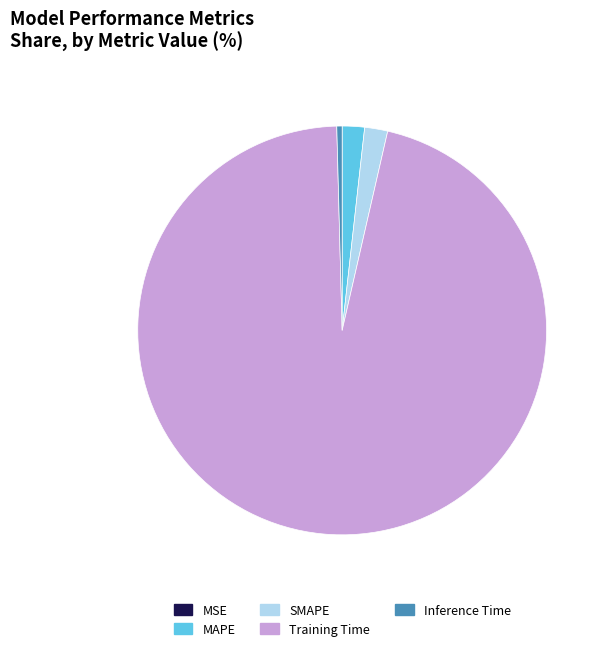

Combined, do SMAPE and Inference Time account for over 50%?

No